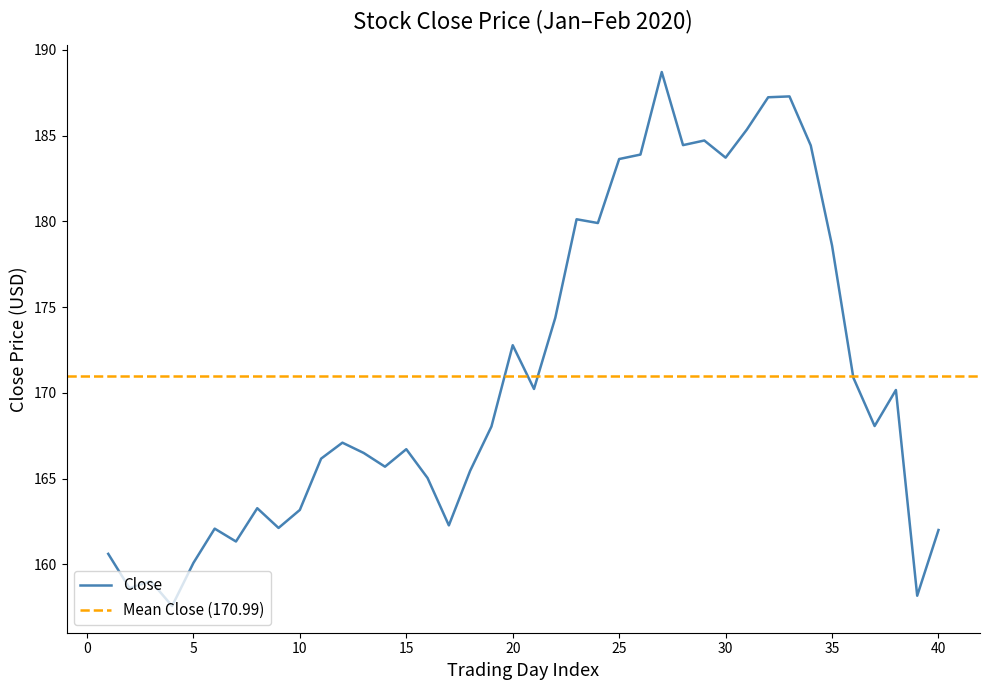

Is it true that Close equals 183.6 at 25?

True